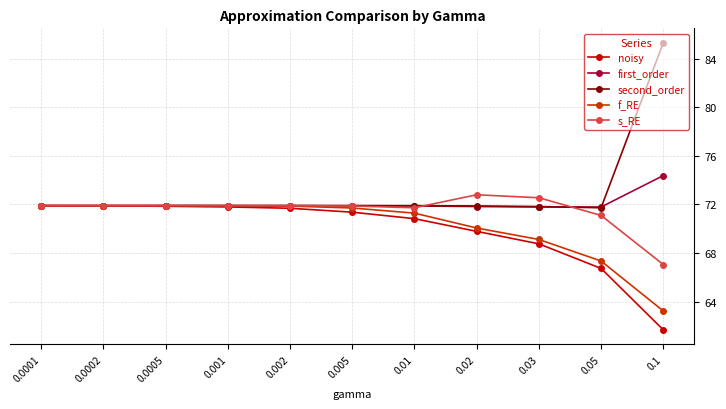

Which series has the largest total across all categories?

second_order